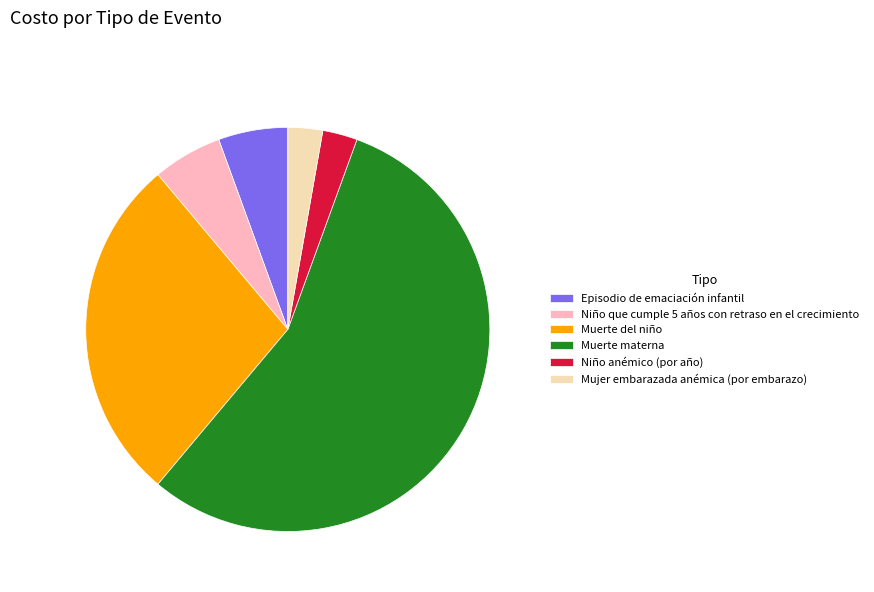

Is the sum of Muerte del niño and Episodio de emaciación infantil greater than half?

No